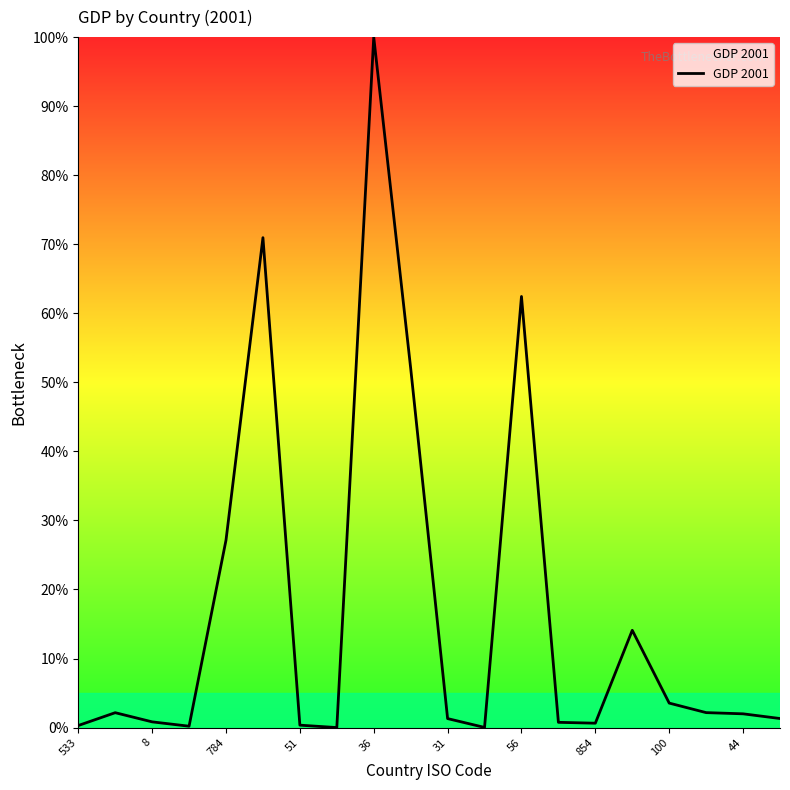

What is the maximum value shown in the chart?

100.0